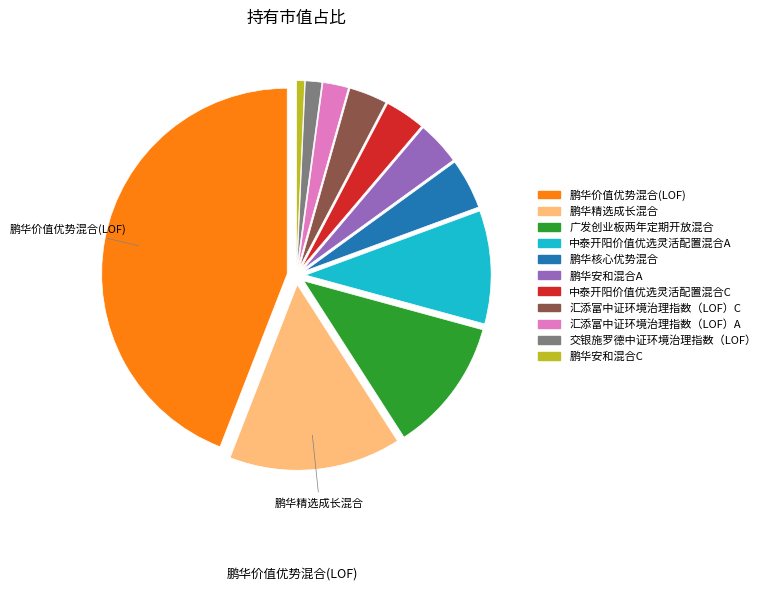

True or false: 鹏华精选成长混合 accounts for 15% of the total.

True